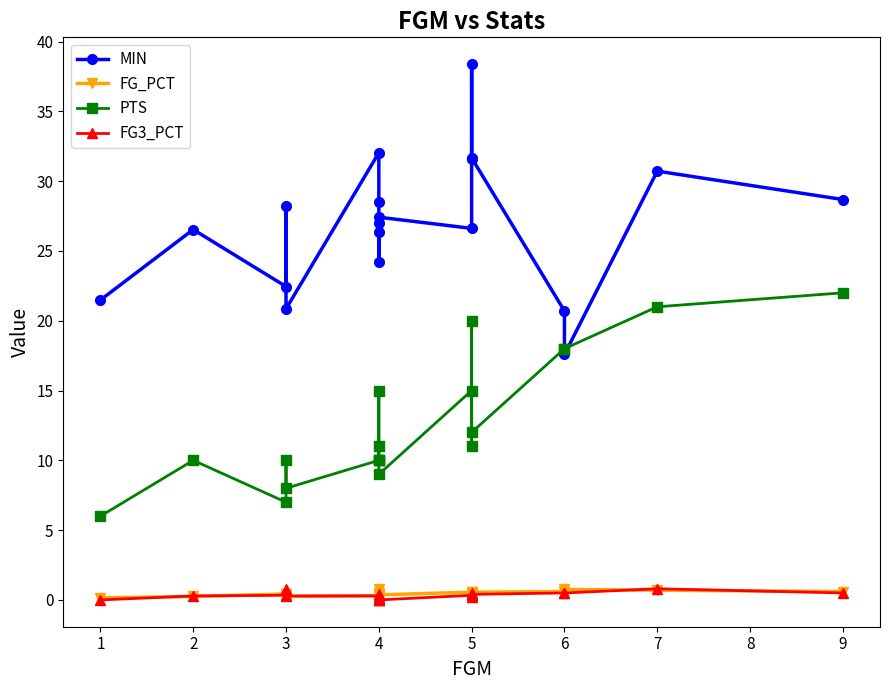

Between 1 and 7, which is larger?

7